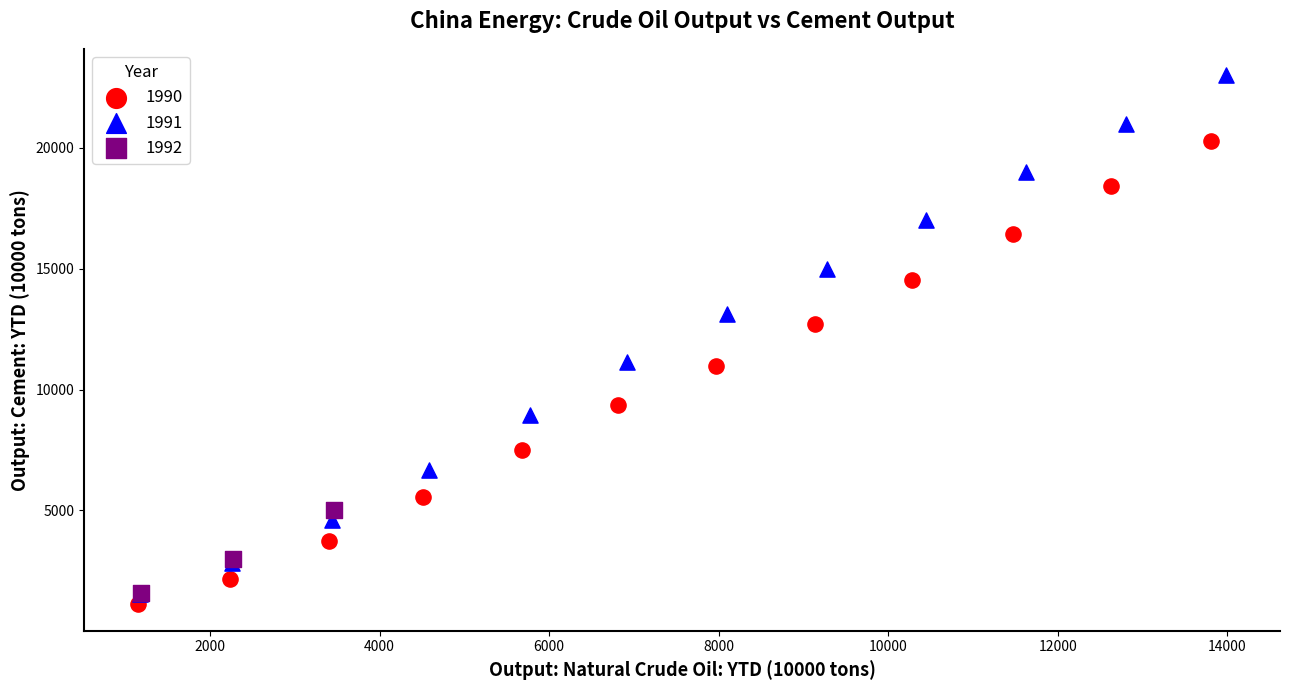

Which series reaches the maximum Y coordinate?

1991